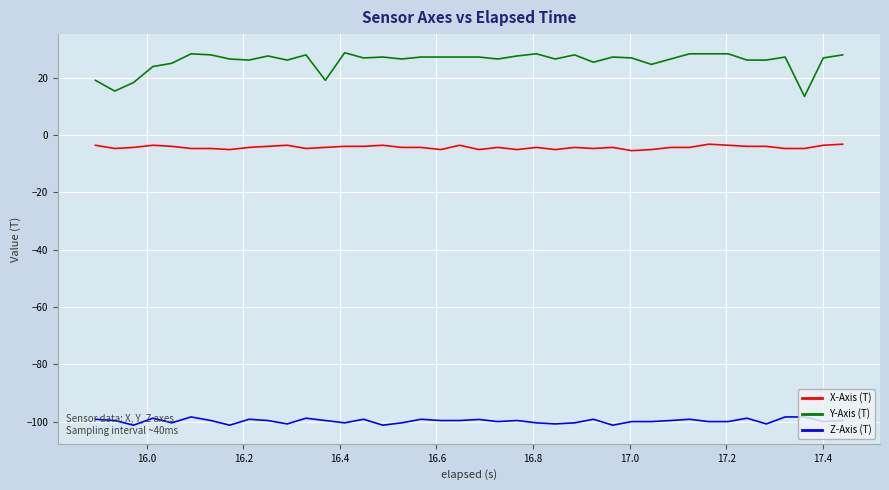

Which series has the largest range (max minus min)?

Y-Axis (T)